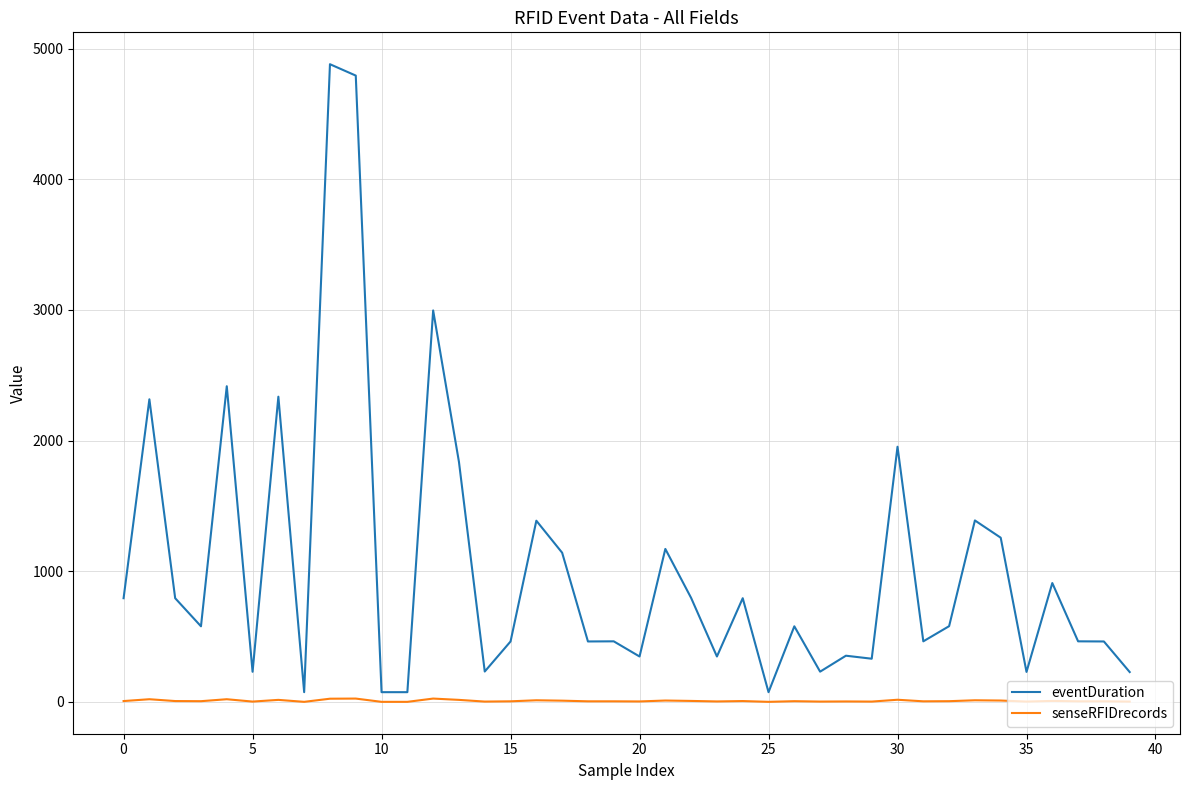

True or false: senseRFIDrecords and eventDuration intersect in this chart.

False